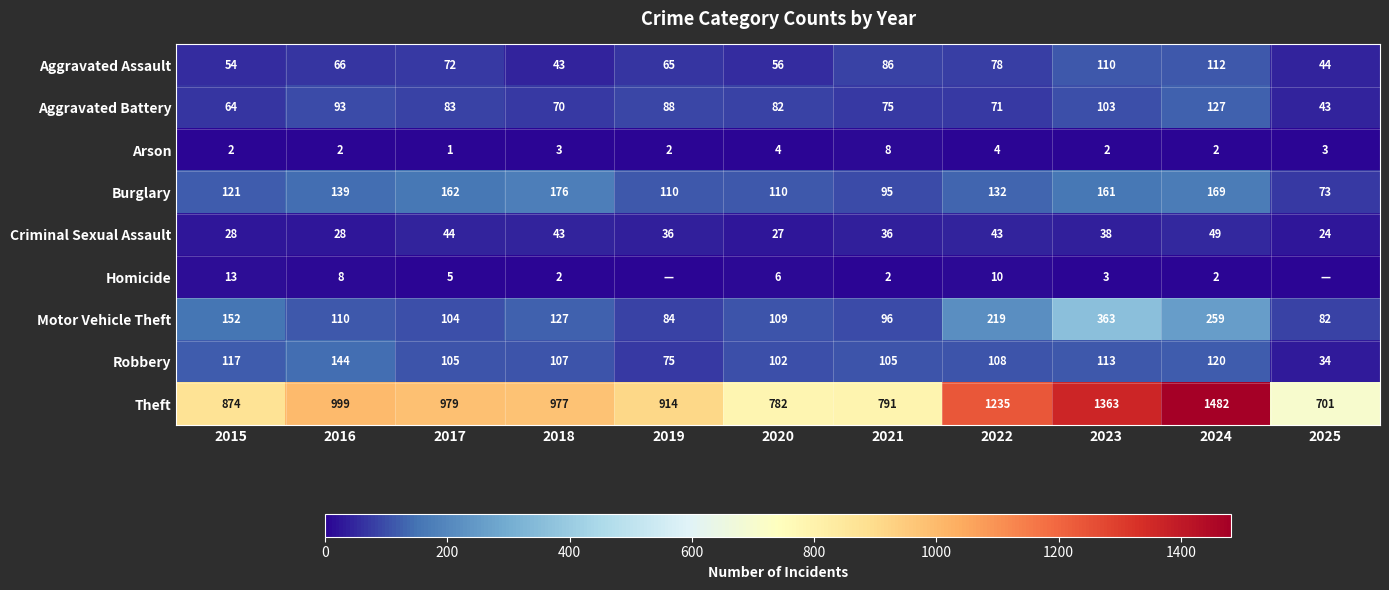

What is the difference between the maximum and second lowest values in the Motor Vehicle Theft series?

279